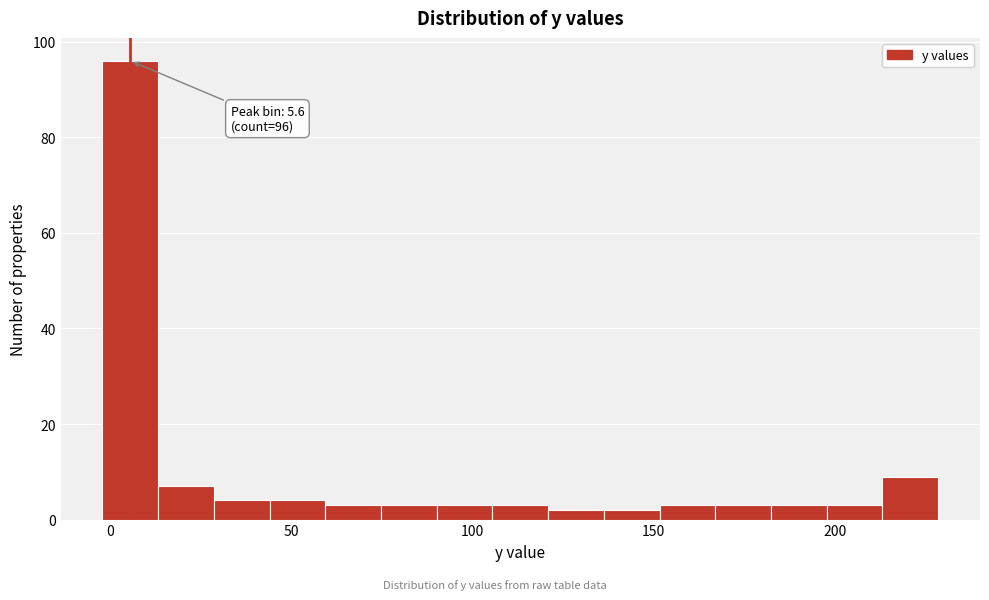

Read against the x-axis, roughly where is the centre of the tallest bar?

5